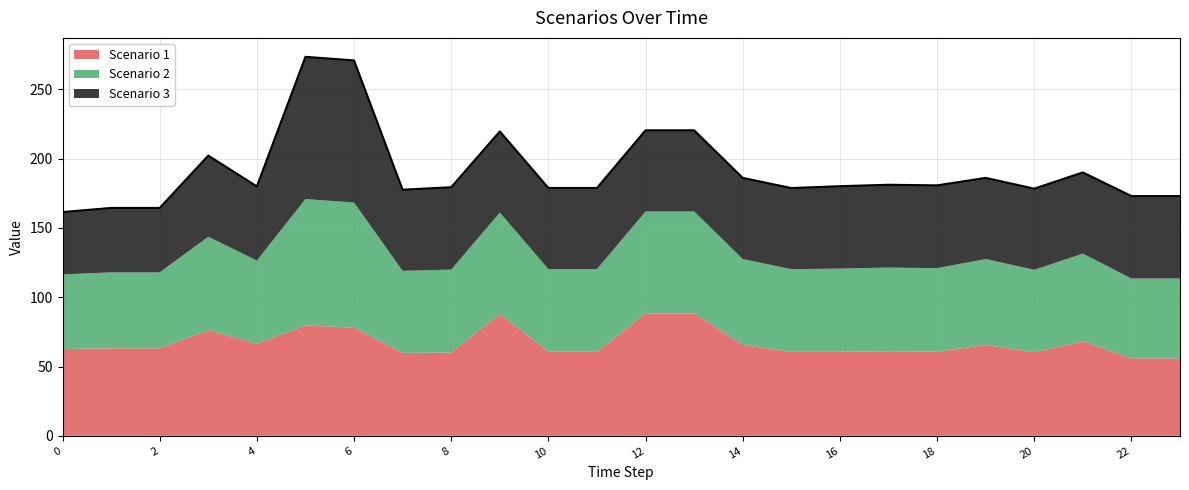

Does the chart display data point markers on the line(s)?

No